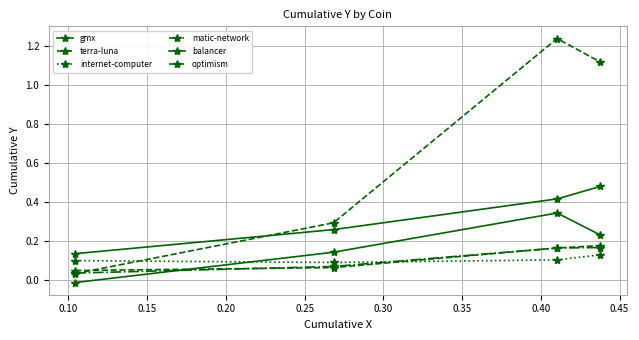

What is the maximum value shown in the chart?

1.2